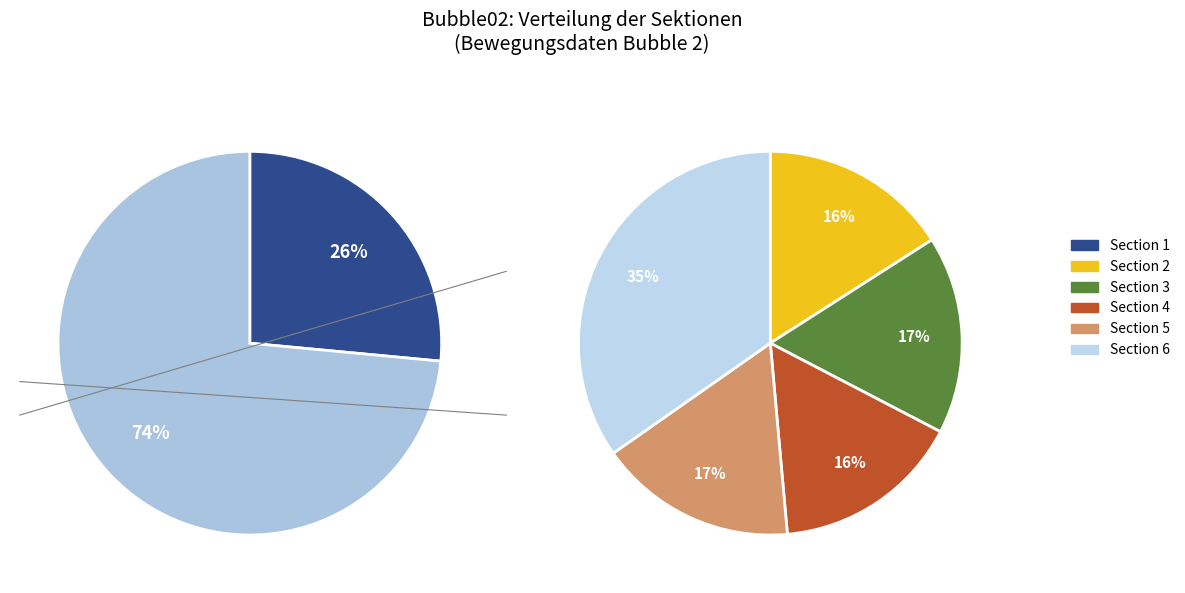

Which has a higher value, Section 5 or Section 1?

Section 1